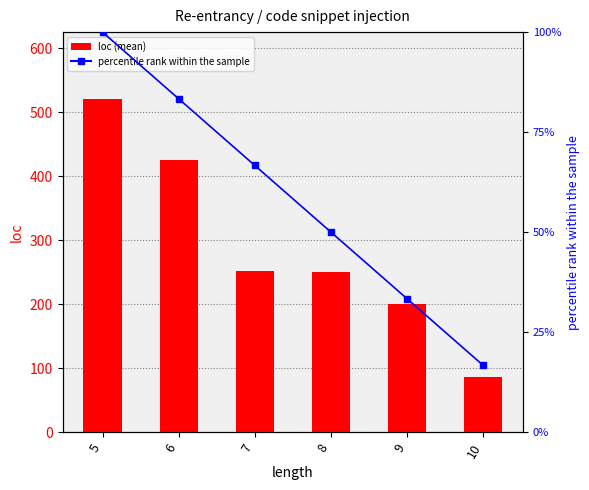

Reading right to left, what are all the values shown in this chart?

loc (mean): 10=86.7	9=199.8	8=249.7	7=251.5	6=426.0	5=521.0
percentile rank within the sample: 10=16.7	9=33.3	8=50.0	7=66.7	6=83.3	5=100.0